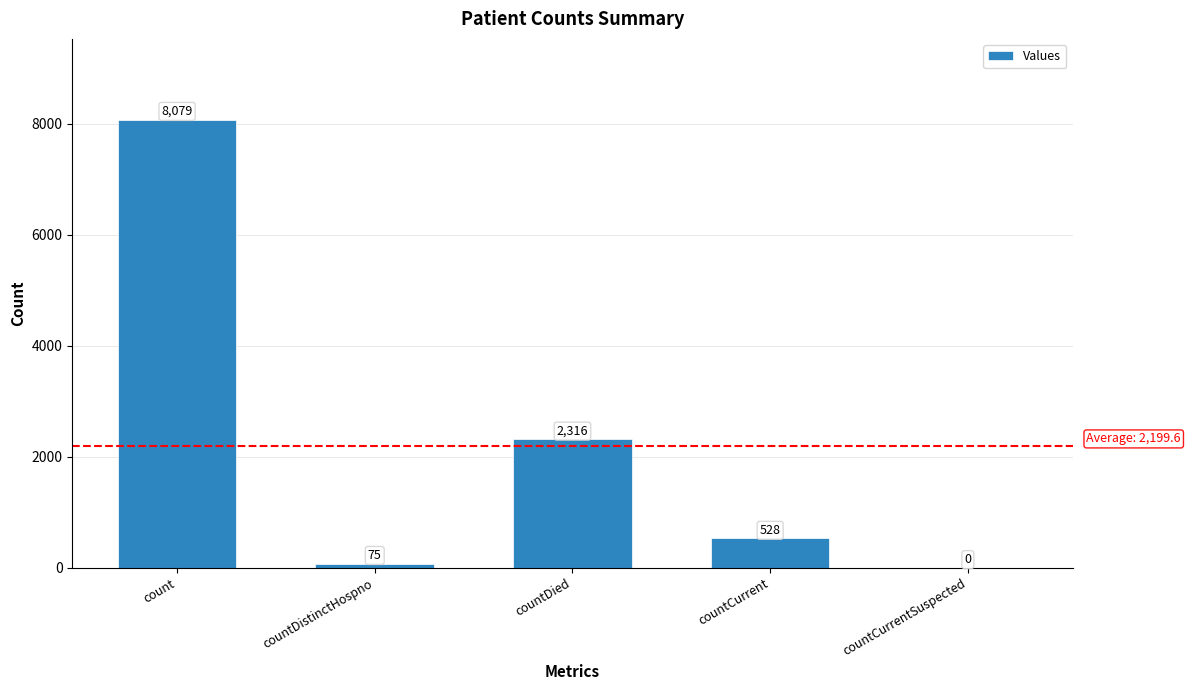

Is it true that the value at countCurrentSuspected is -4908?

False